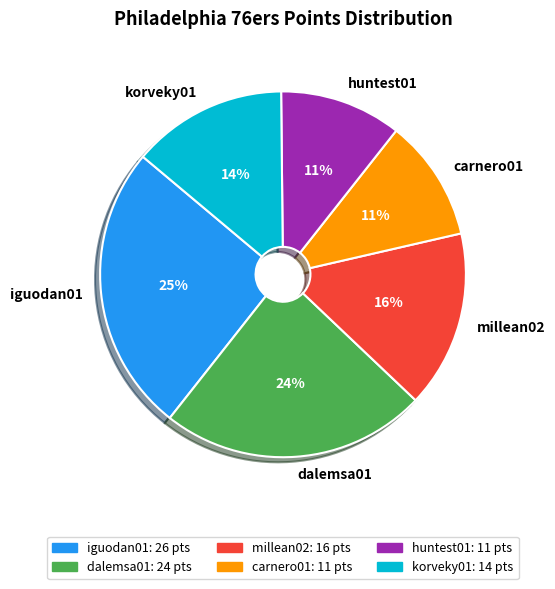

To the nearest percent, what portion does carnero01 represent?

11%